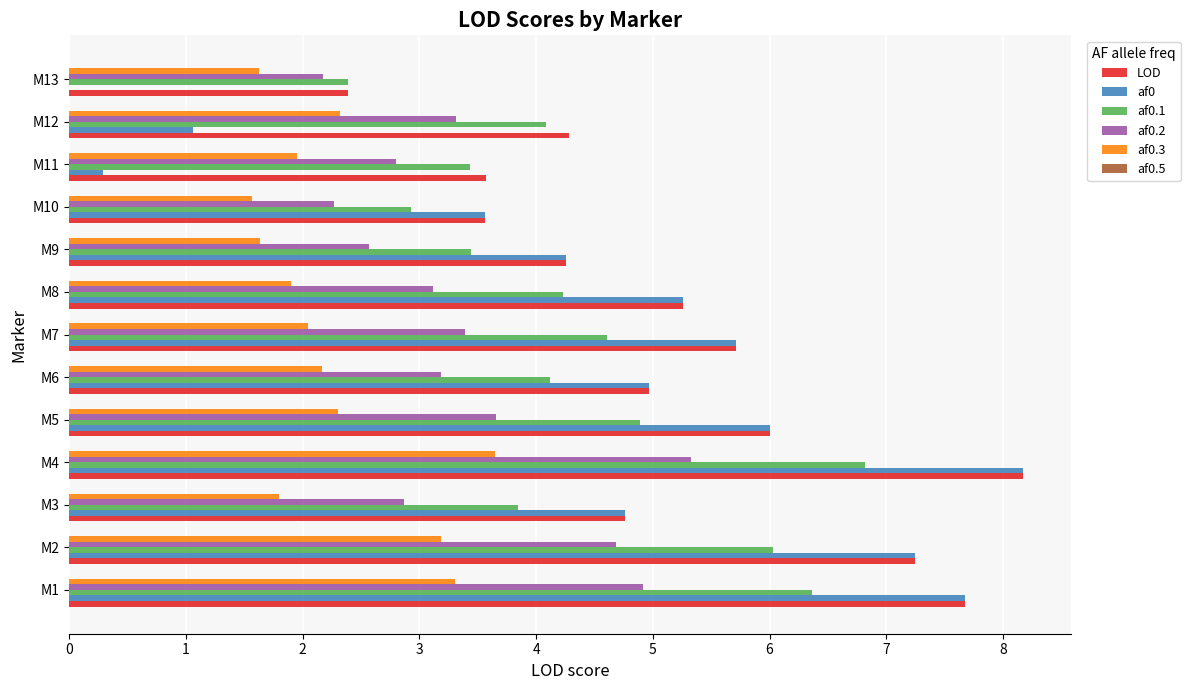

Between M2 and M12, which series saw the biggest shift?

af0